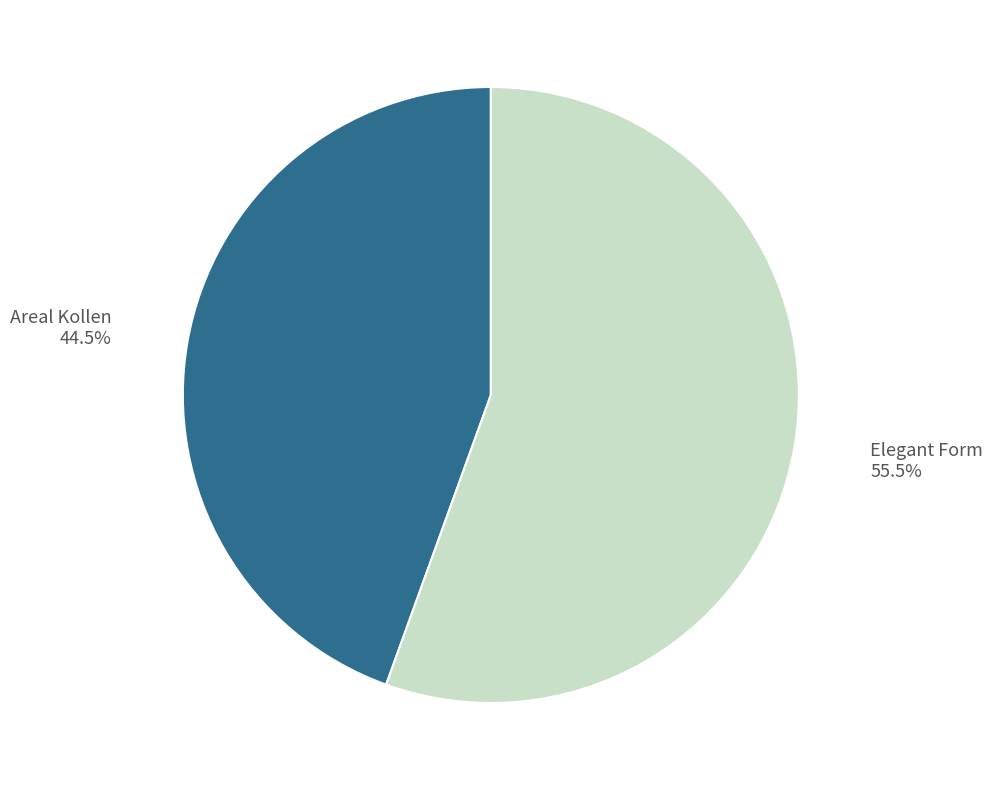

Which category has the smallest portion of the pie?

Areal Kollen